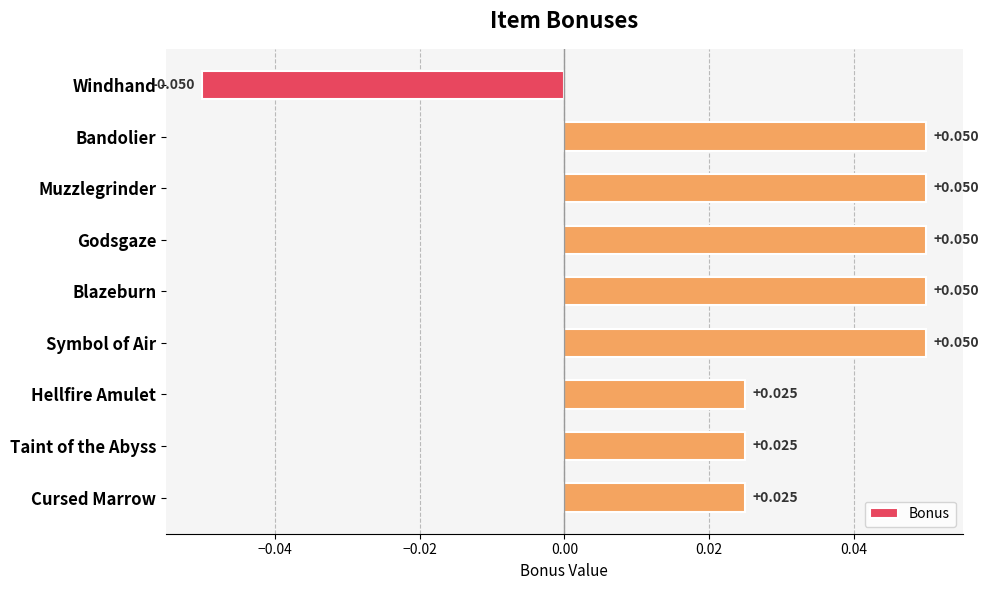

What is the label of the 3rd bar from the top?

Muzzlegrinder